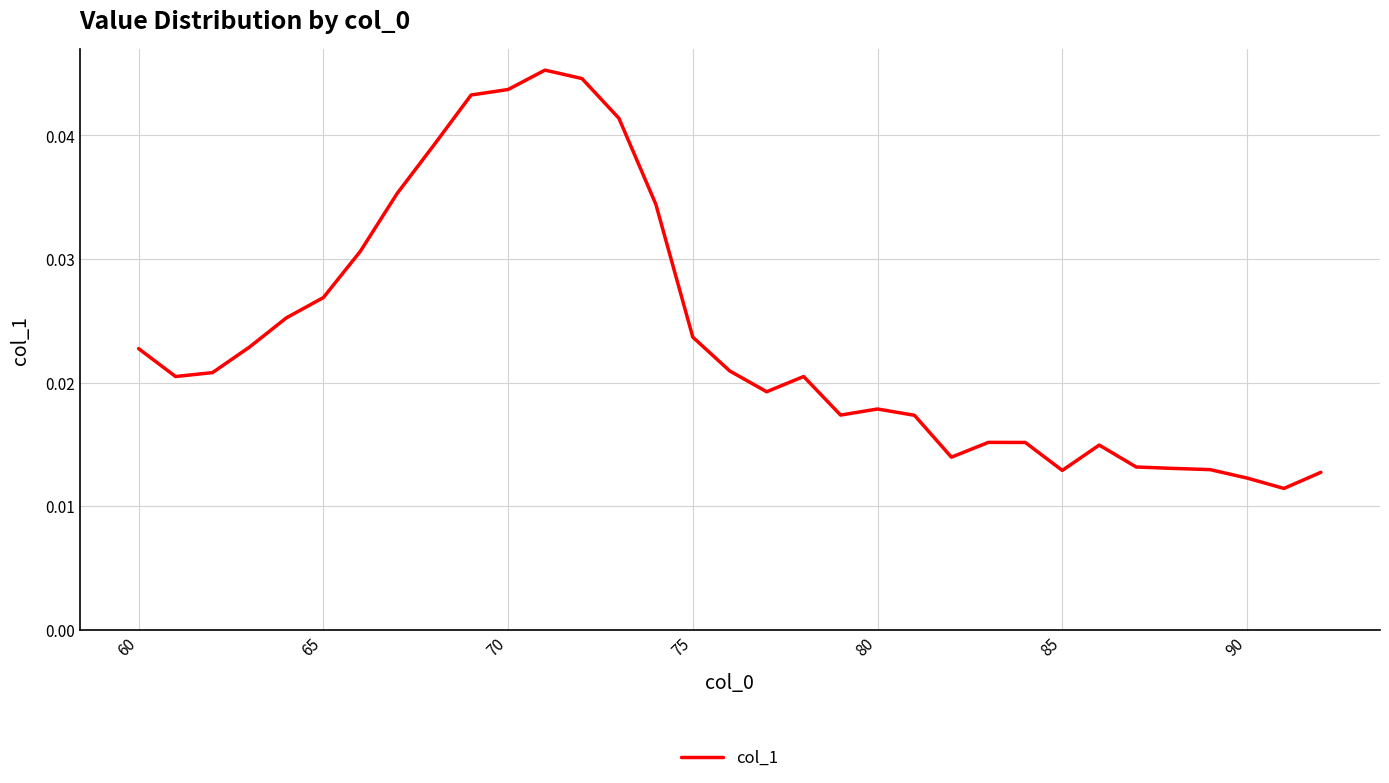

The value at 70 is 0.1. True or false?

False